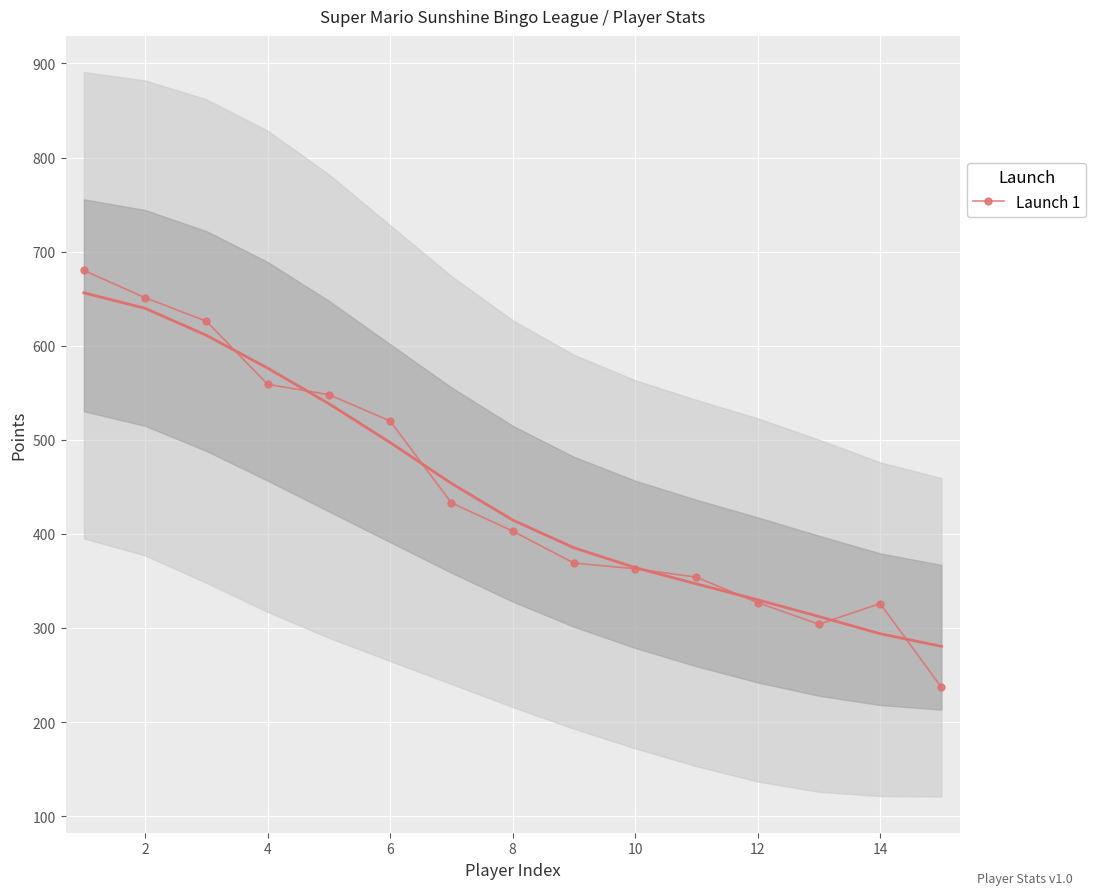

The value of Launch 1 at 10 is 363. True or false?

True